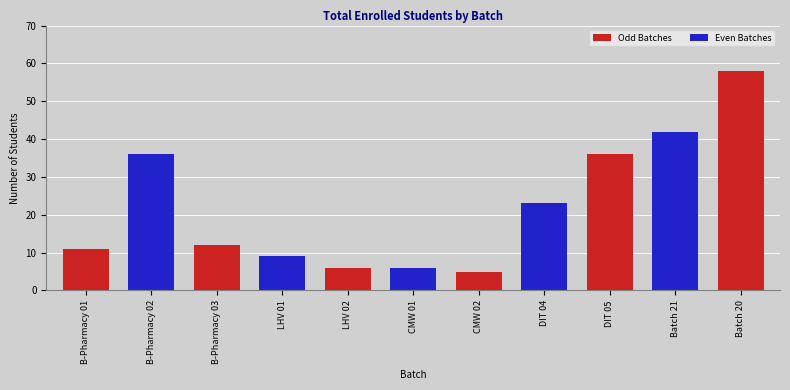

What is the difference between the maximum and minimum values?

53